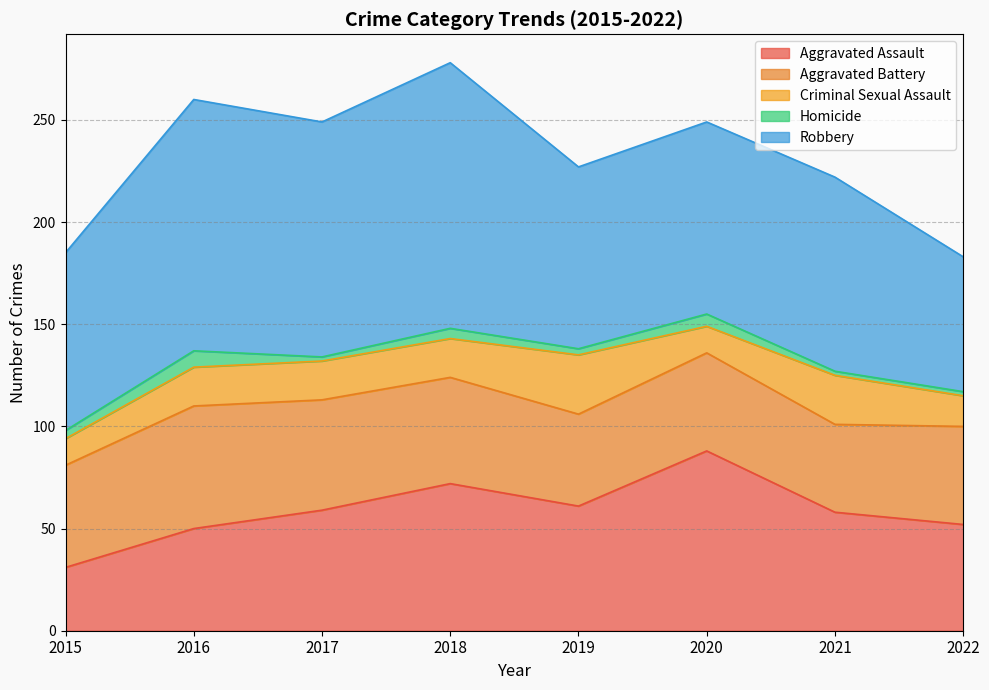

Count the Criminal Sexual Assault values in the range 15 to 24.

5